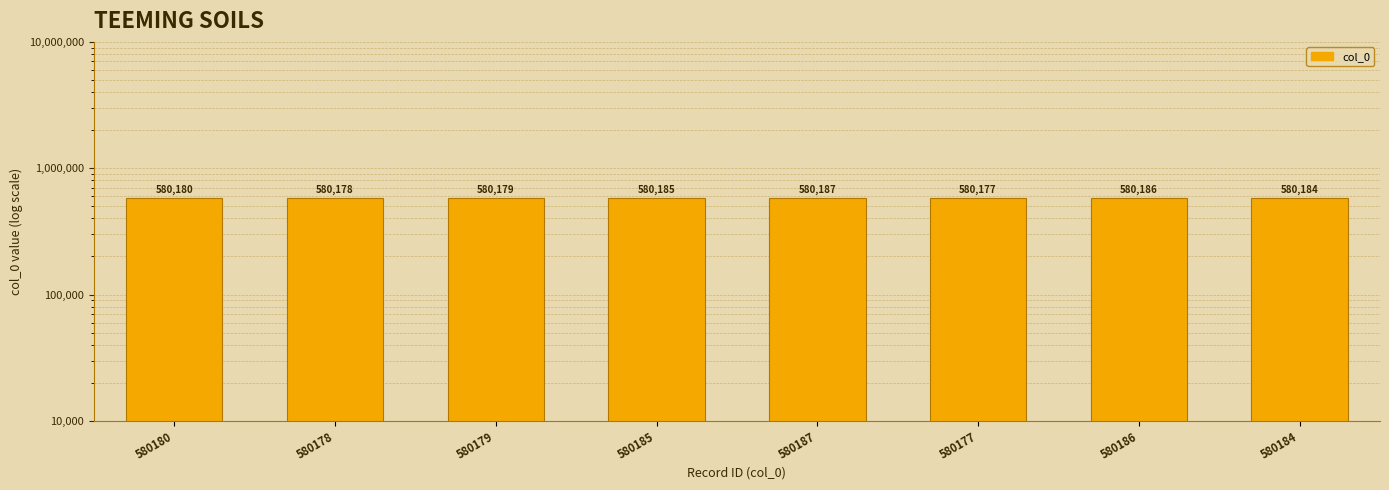

What is the value of the 3rd bar from the left?

580179